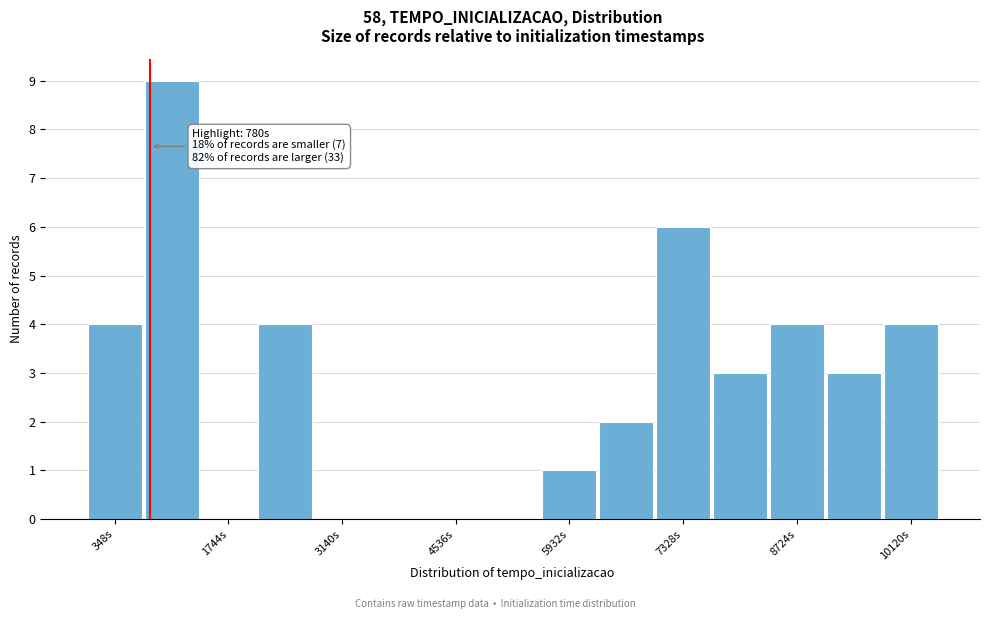

Around what value on the x-axis is the tallest bar? Give the approximate position of its centre, as read against the axis.

1000